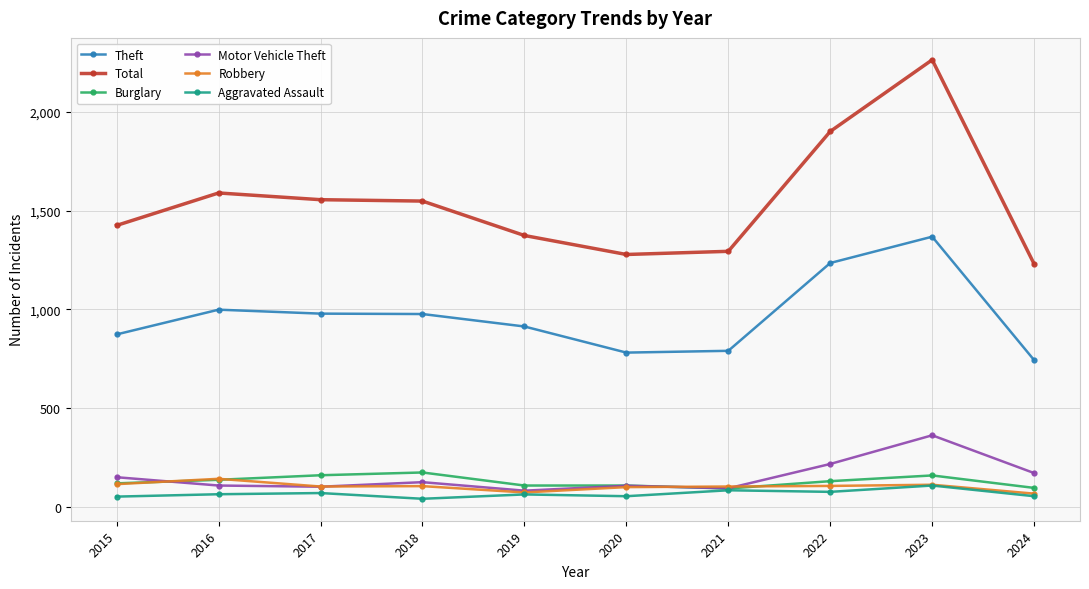

Which series has the largest total across all categories?

Total